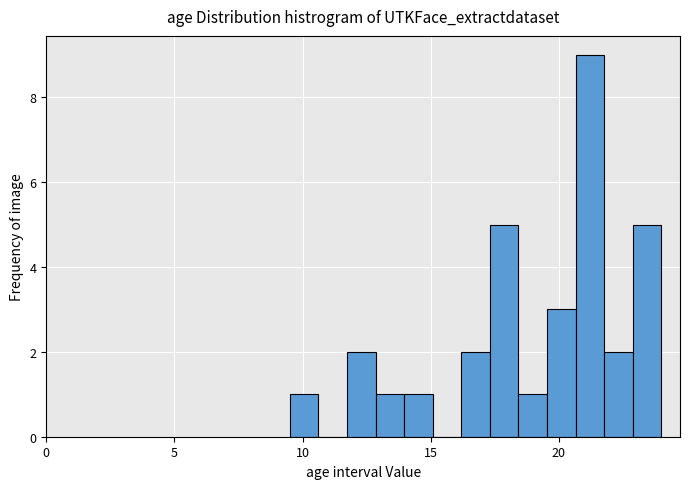

Around what value on the x-axis is the tallest bar? Give the approximate position of its centre, as read against the axis.

21.0